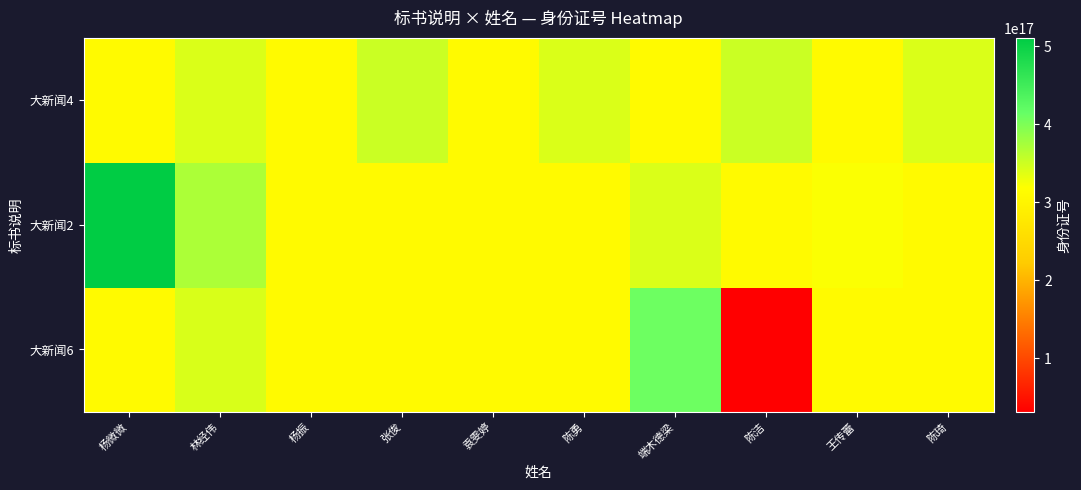

Rank the series at 陈琦 from highest to lowest value.

大新闻4, 大新闻2, 大新闻6